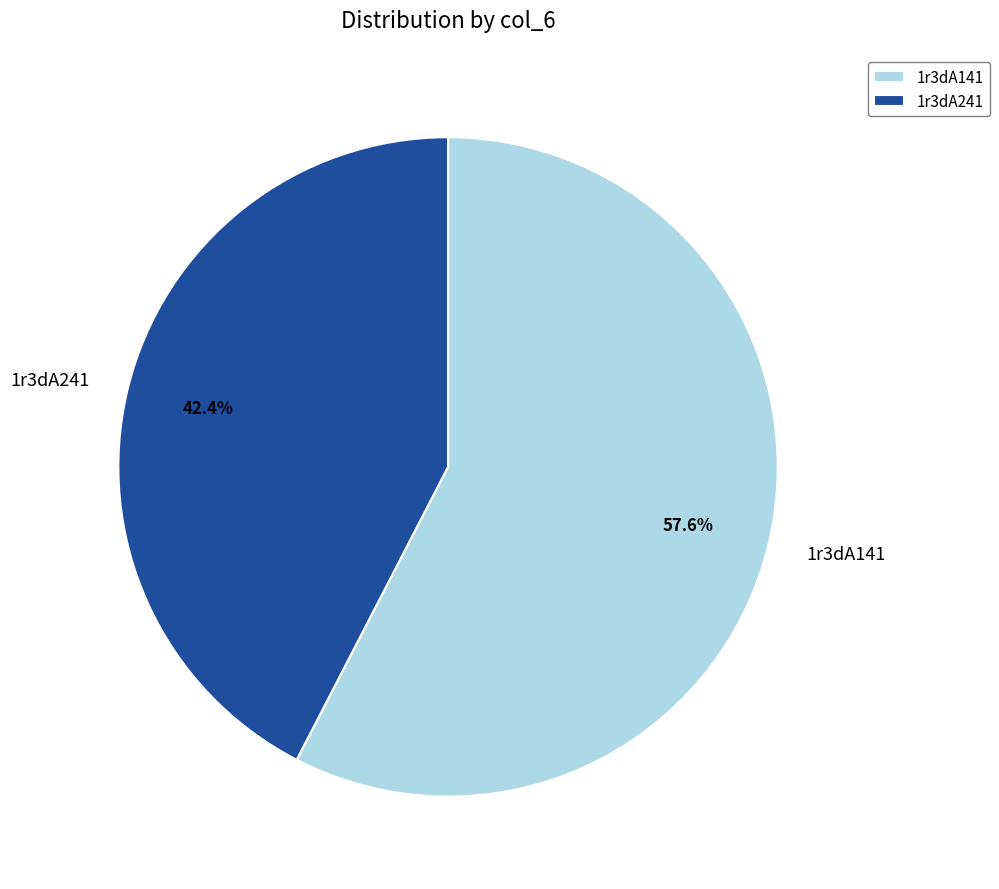

What percentage do 1r3dA241 and 1r3dA141 together represent?

100.0%